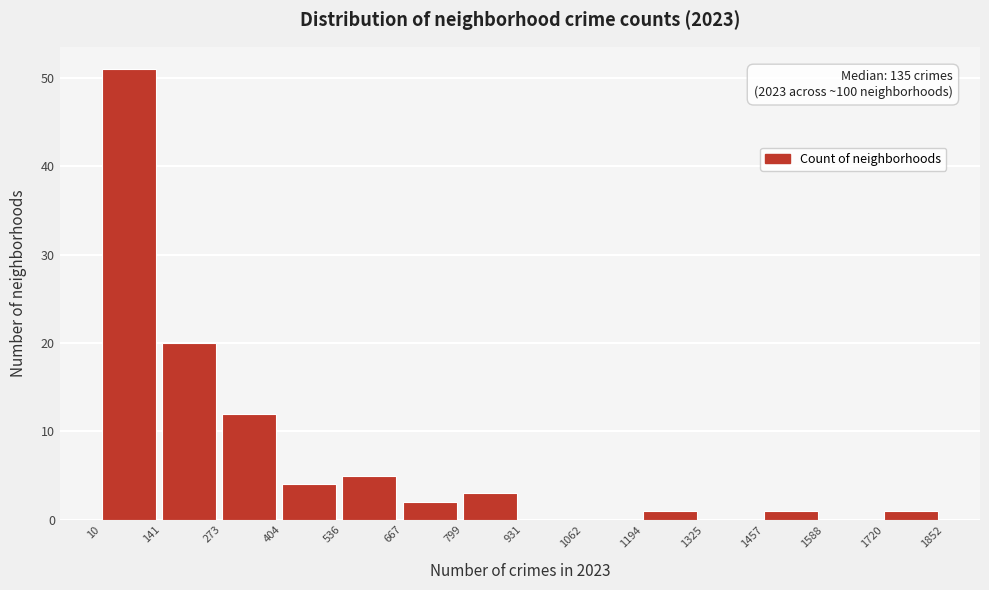

Which range on the x-axis has the tallest bar?

10 to 141